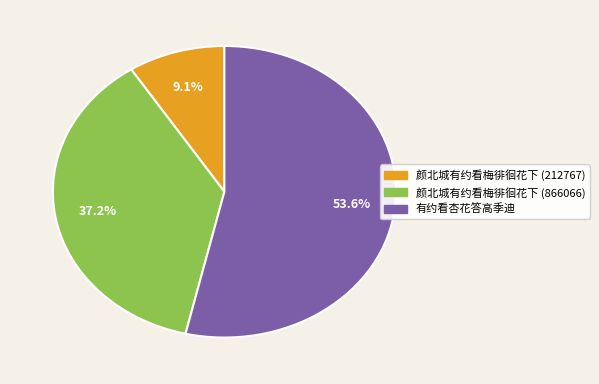

What is the ratio of the value at 颜北城有约看梅徘徊花下 (212767) to the value at 有约看杏花答高季迪?

0.2